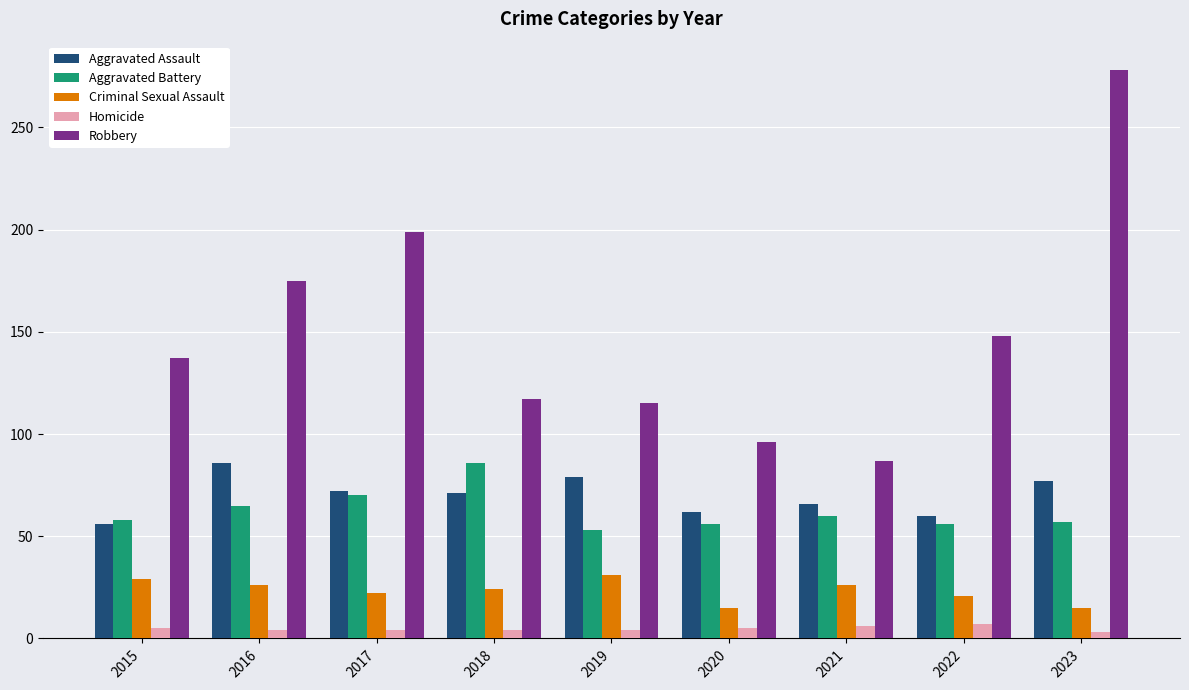

Rank the series at 2018 from lowest to highest value.

Homicide, Criminal Sexual Assault, Aggravated Assault, Aggravated Battery, Robbery